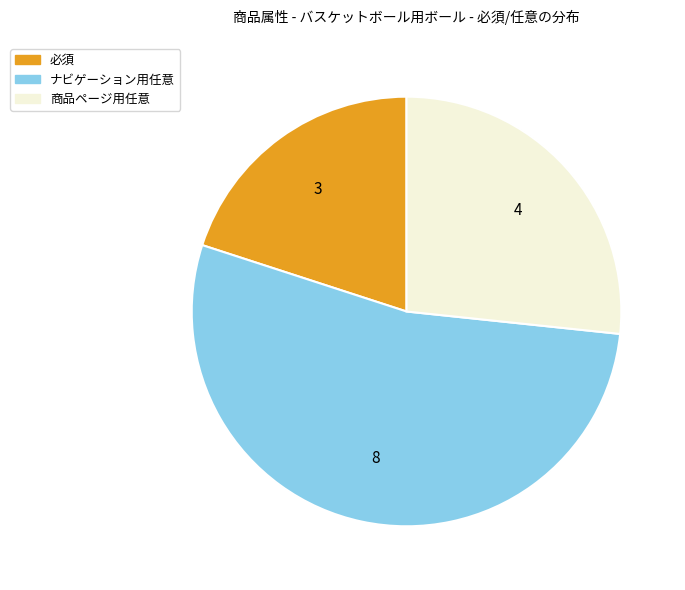

What is the smallest slice in the pie chart?

必須